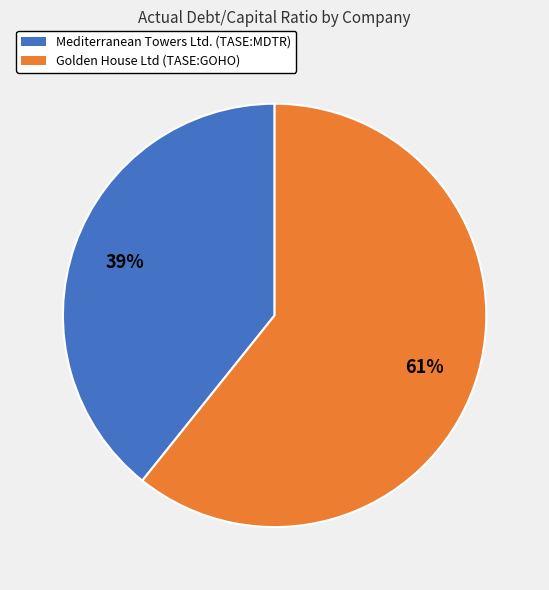

What percentage is the Mediterranean Towers Ltd. (TASE:MDTR) slice, to the nearest percent?

39%